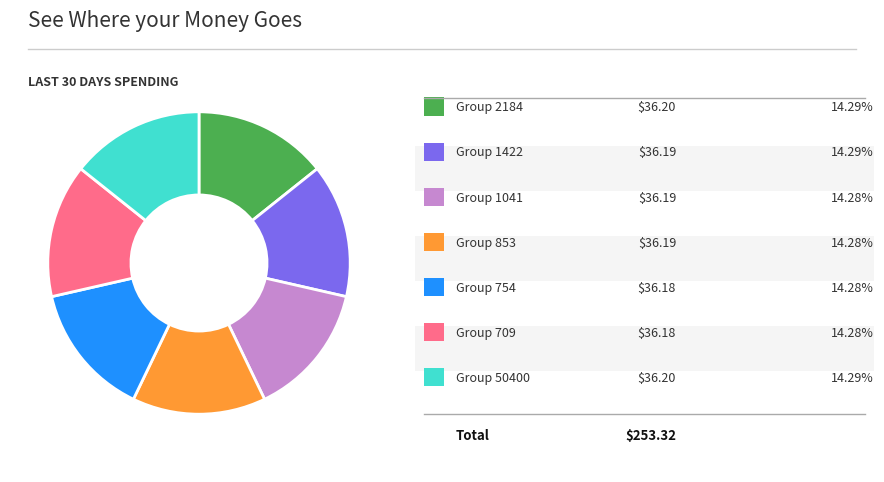

How many slices are in this pie chart?

7